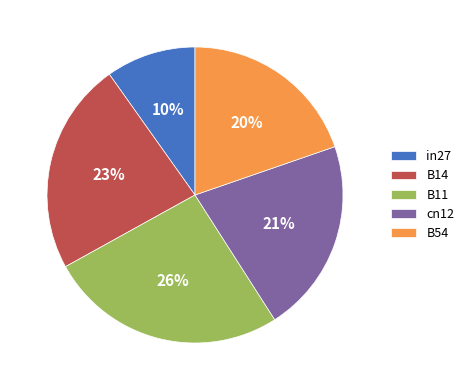

Is there a majority slice in this chart?

No